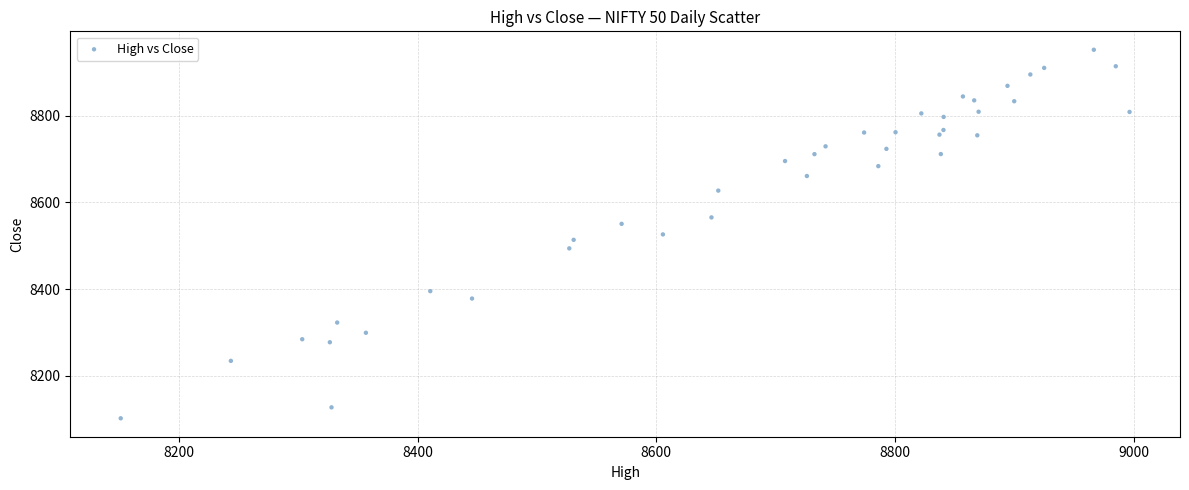

What is the range of Y values (max minus min)?

850.2